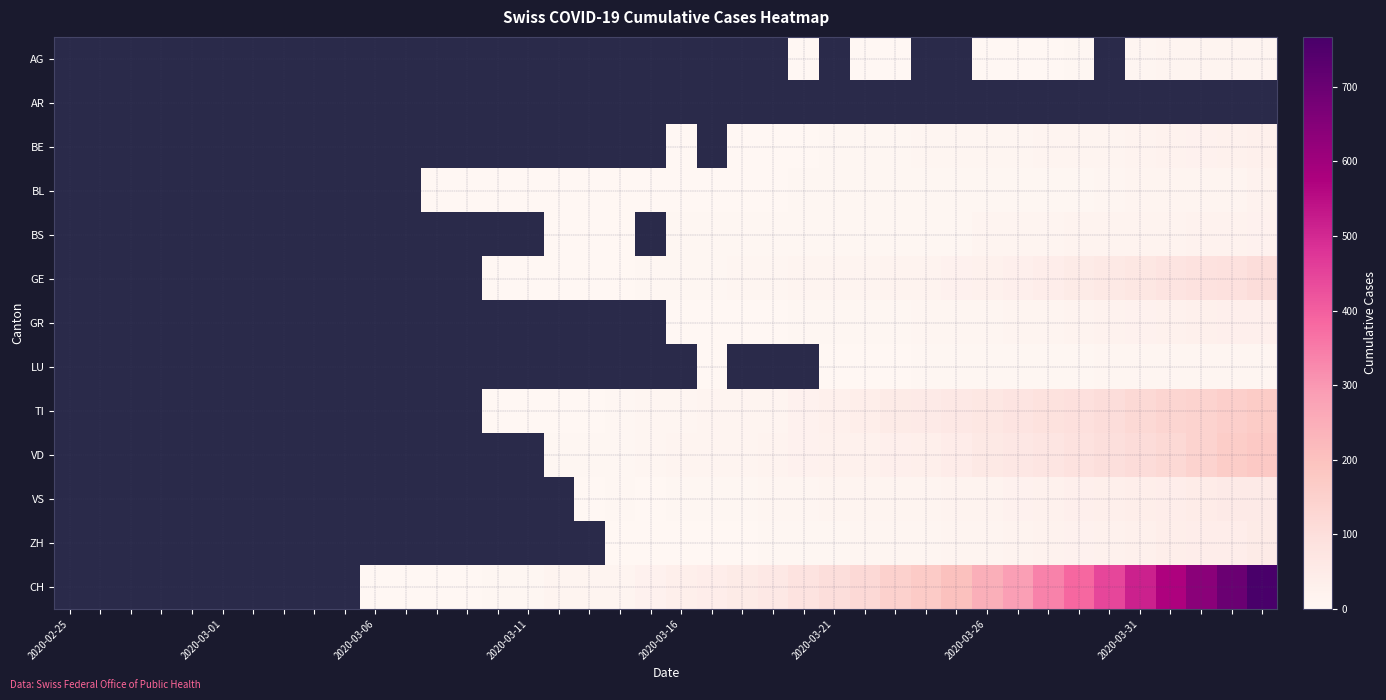

What is the minimum value shown in the chart?

1.0